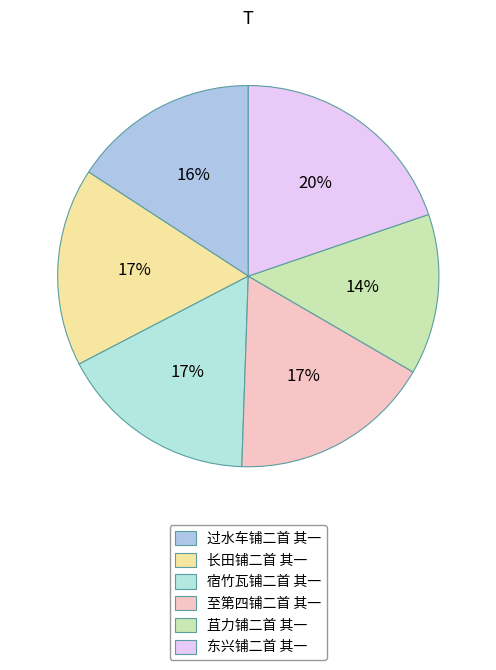

To the nearest percent, what is the difference between the largest and smallest slice percentages?

6%